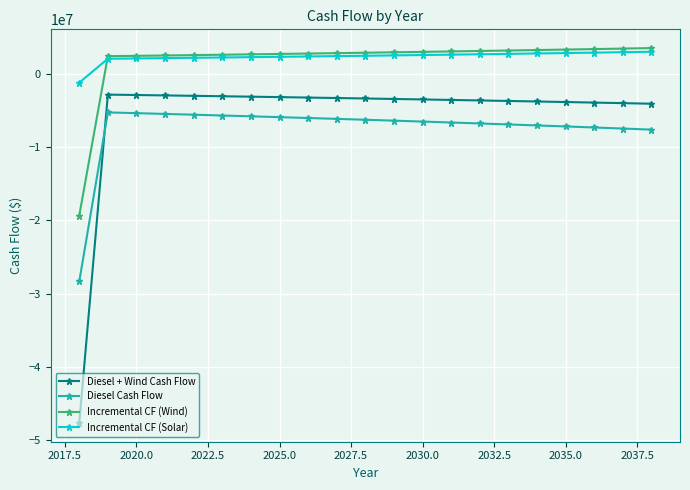

What is the value of the Diesel Cash Flow point at the 13th from the left?

-6500017.8